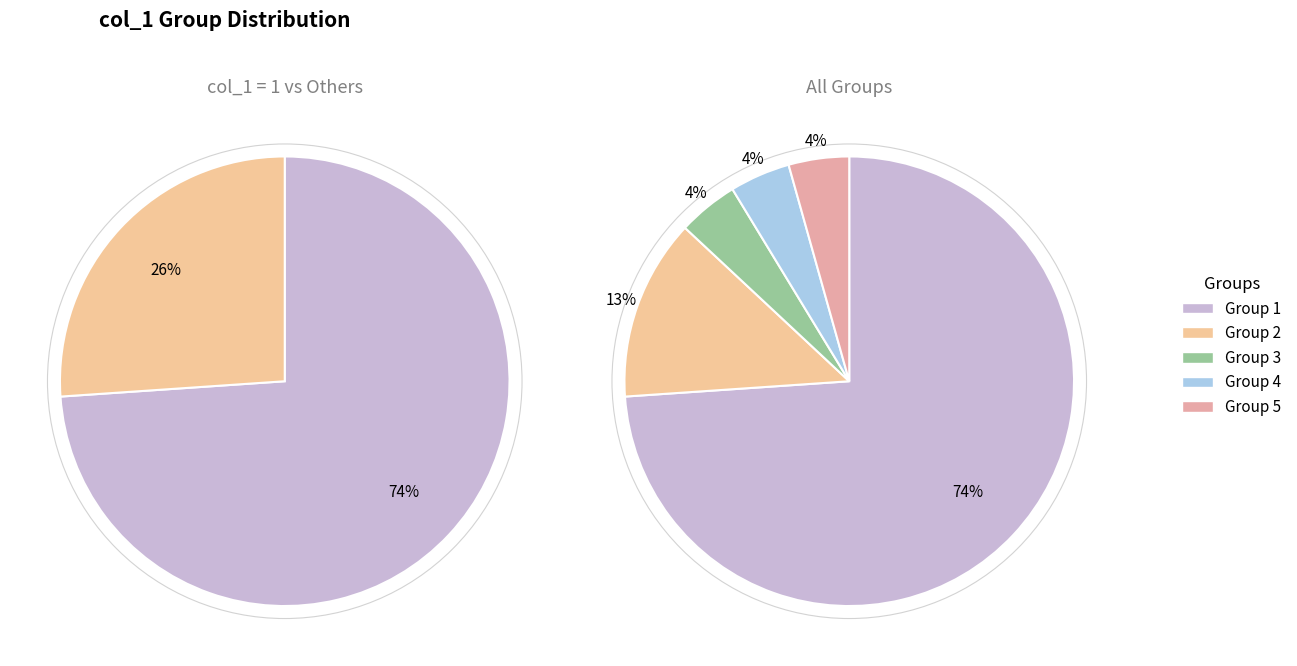

Does 5 account for over 50% of the chart?

No